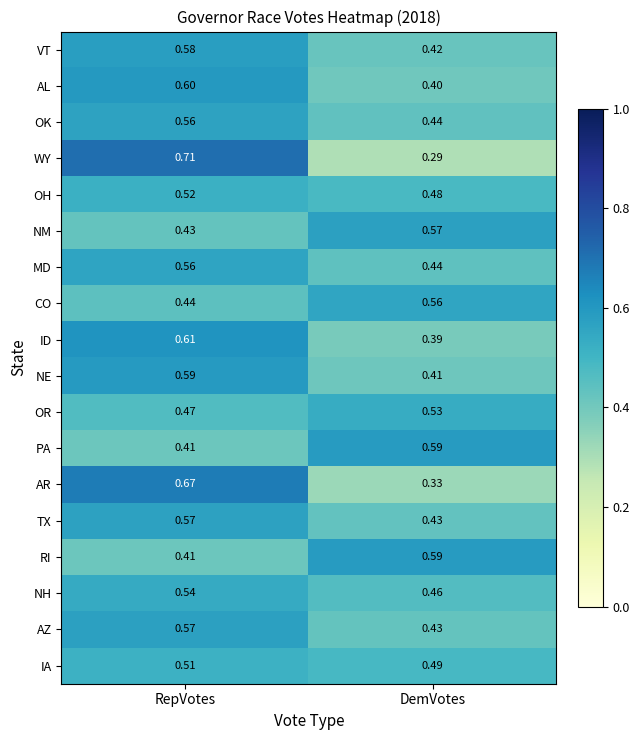

Which category has the lowest value across all series?

DemVotes